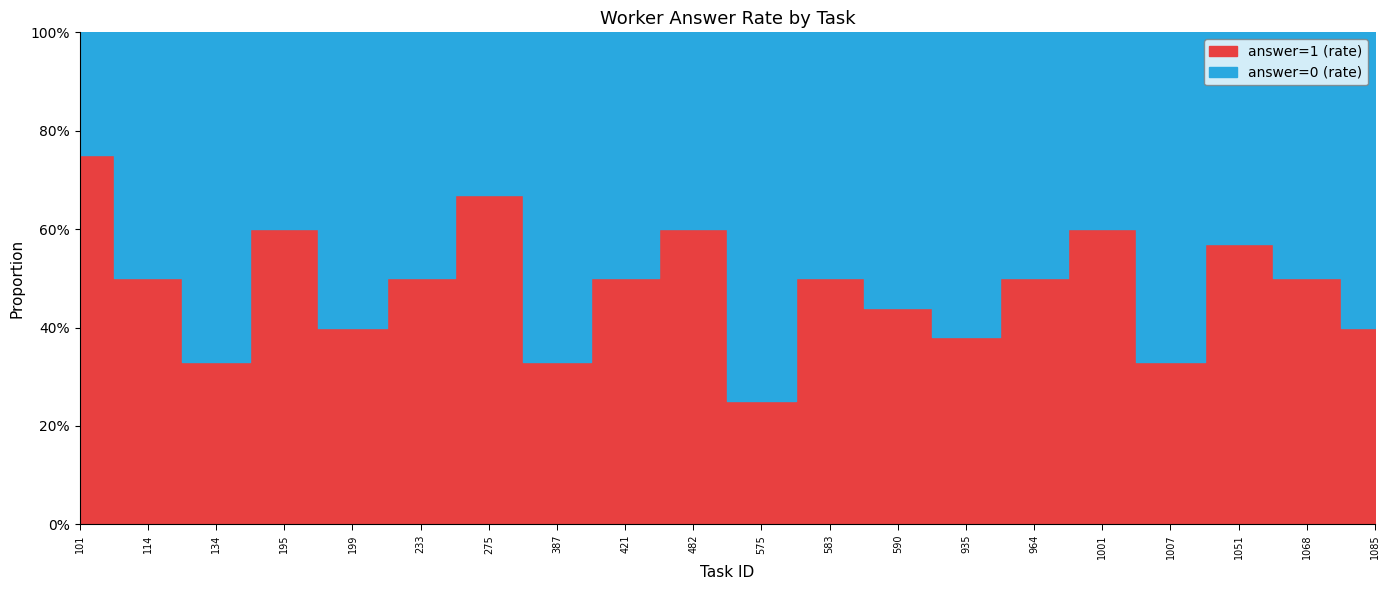

Reading left to right, list all the values displayed in this chart.

answer=1 (rate): 101=0.8	114=0.5	134=0.3	195=0.6	199=0.4	233=0.5	275=0.7	387=0.3	421=0.5	482=0.6	575=0.2	583=0.5	590=0.4	935=0.4	964=0.5	1001=0.6	1007=0.3	1051=0.6	1068=0.5	1085=0.4
answer=0 (rate): 101=0.2	114=0.5	134=0.7	195=0.4	199=0.6	233=0.5	275=0.3	387=0.7	421=0.5	482=0.4	575=0.8	583=0.5	590=0.6	935=0.6	964=0.5	1001=0.4	1007=0.7	1051=0.4	1068=0.5	1085=0.6